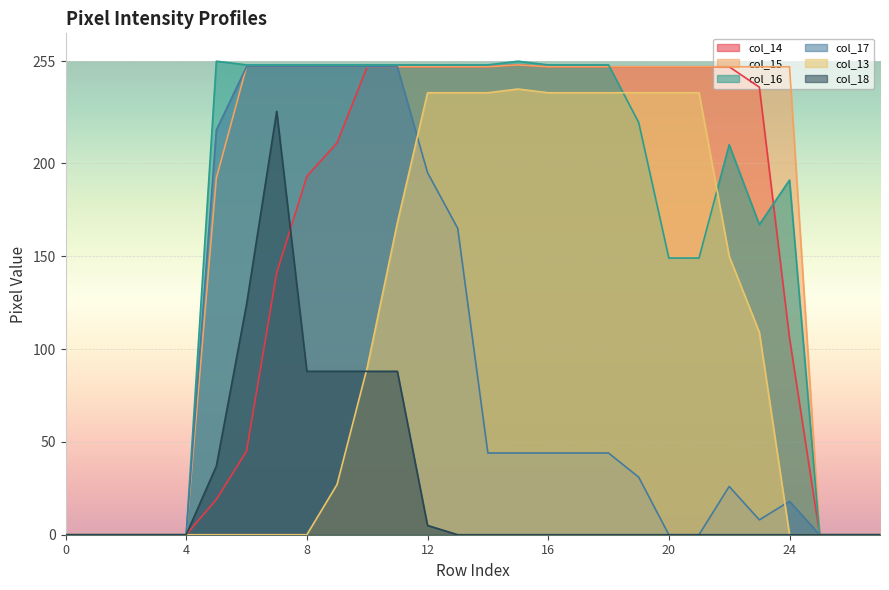

How many interior local peaks does the col_13 series have?

1